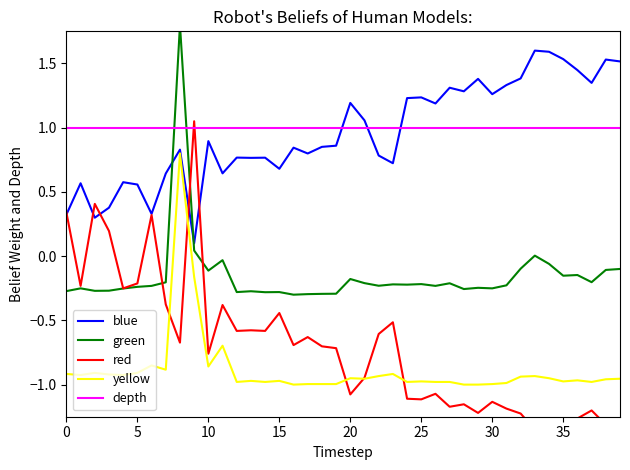

What is the value of the yellow point at the 8th from the left?

-0.9